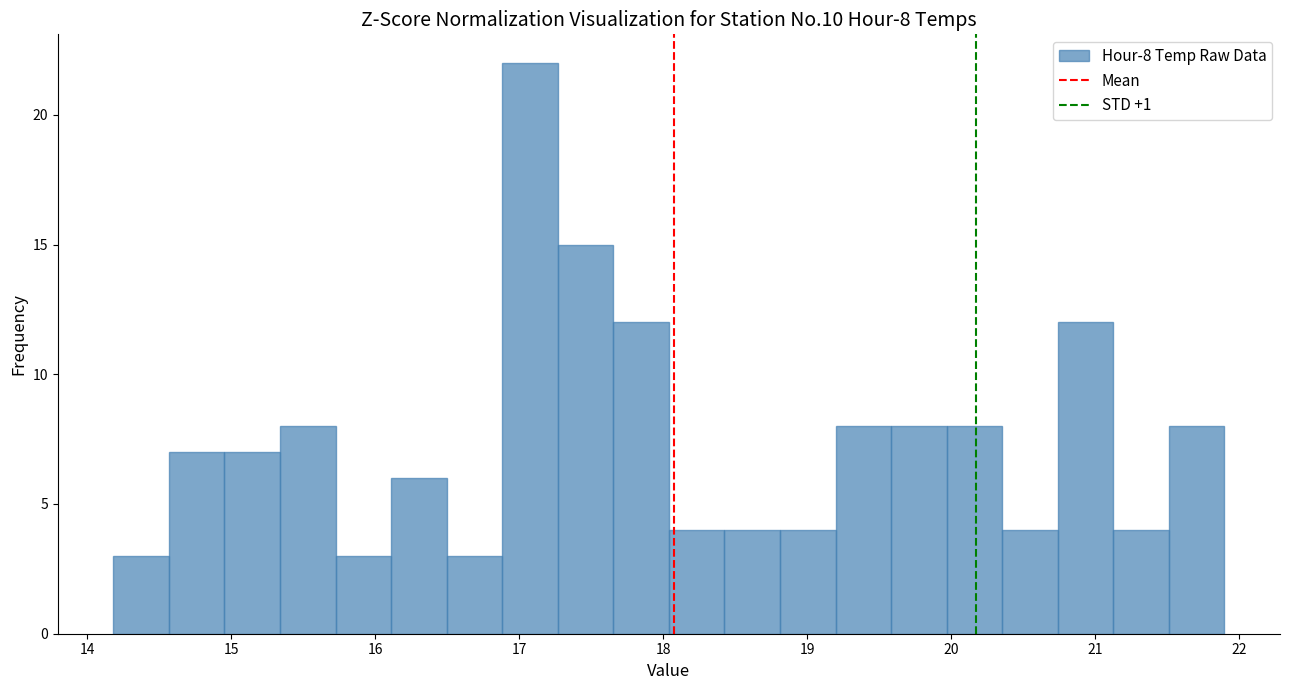

Around what value on the x-axis is the tallest bar? Give the approximate position of its centre, as read against the axis.

17.1